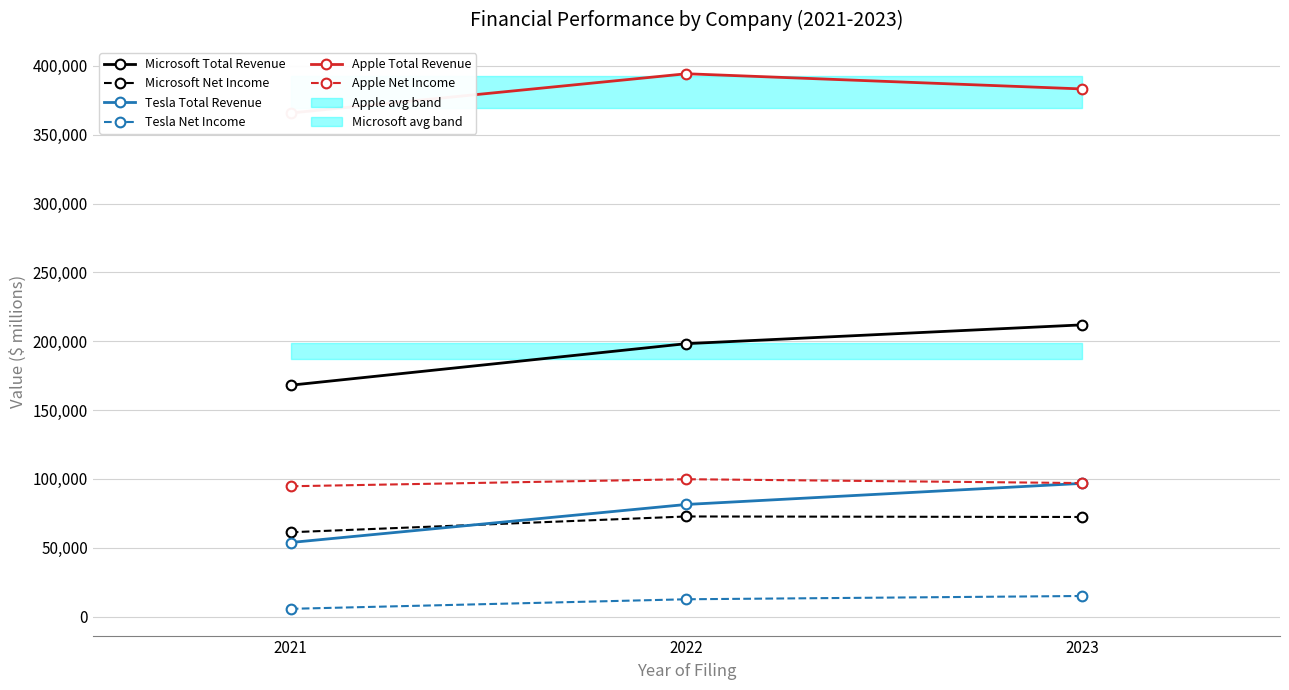

At how many categories does at least one series exceed 103228?

3